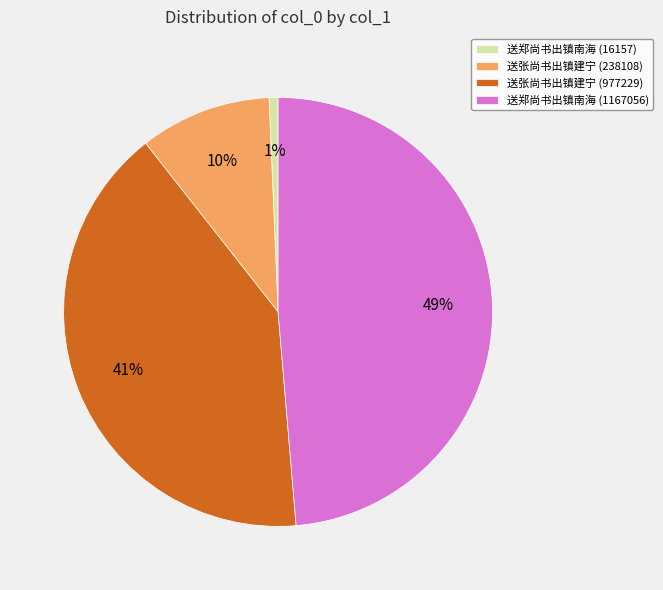

Which has a higher value, 送张尚书出镇建宁 (977229) or 送郑尚书出镇南海 (1167056)?

送郑尚书出镇南海 (1167056)